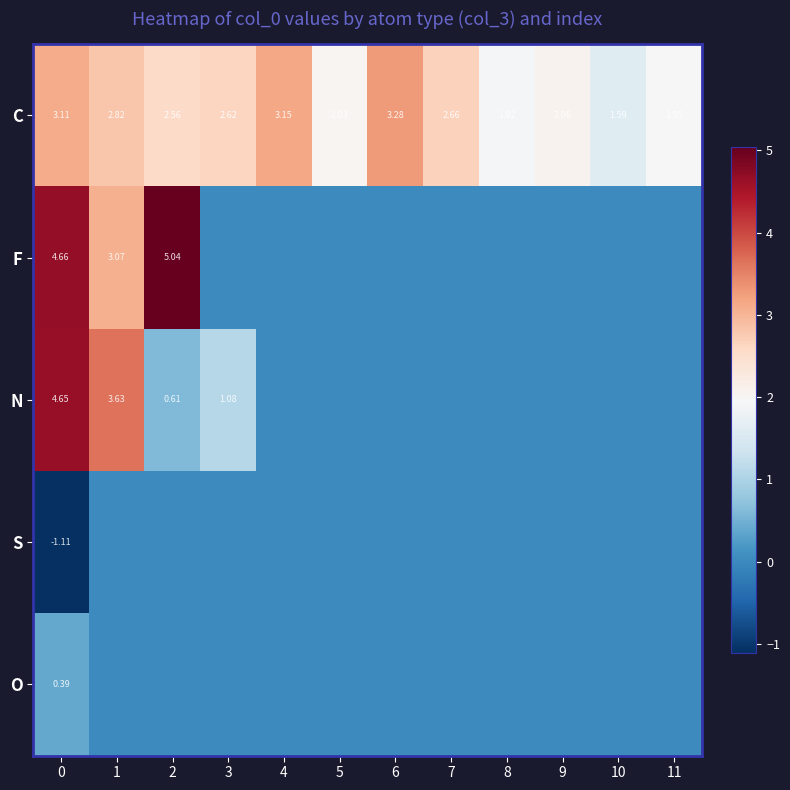

Which series has the largest range (max minus min)?

F